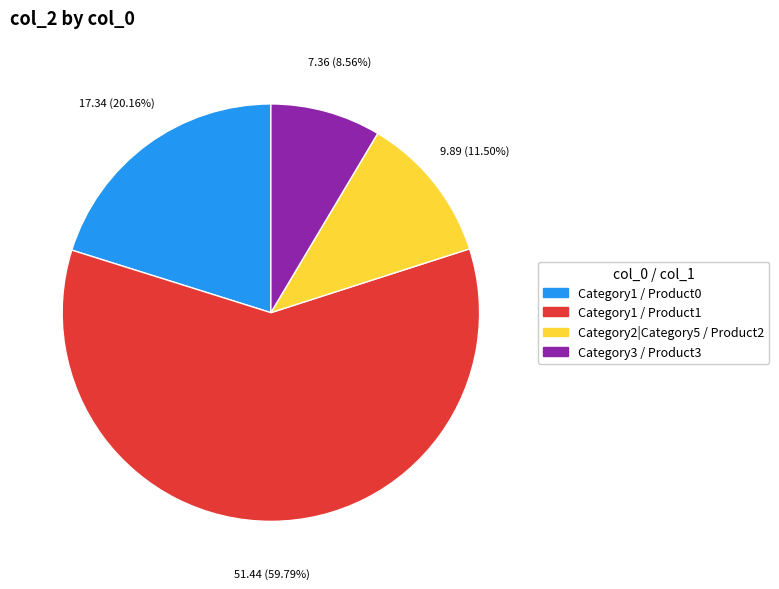

Do Category3 / Product3 and Category1 / Product0 together represent more than half of the pie?

No